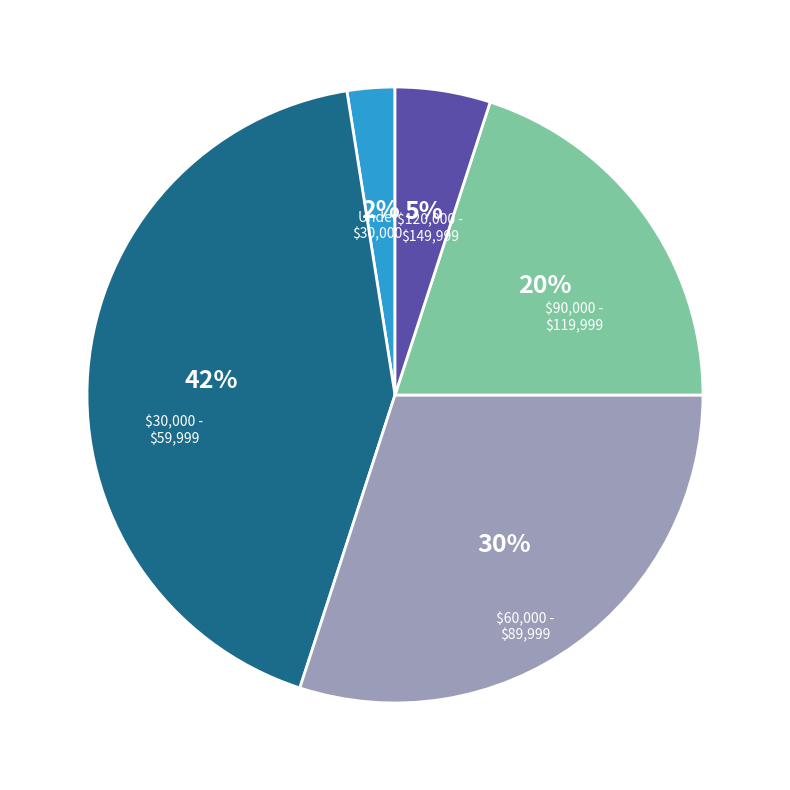

Is there any slice that represents more than half of the pie?

No